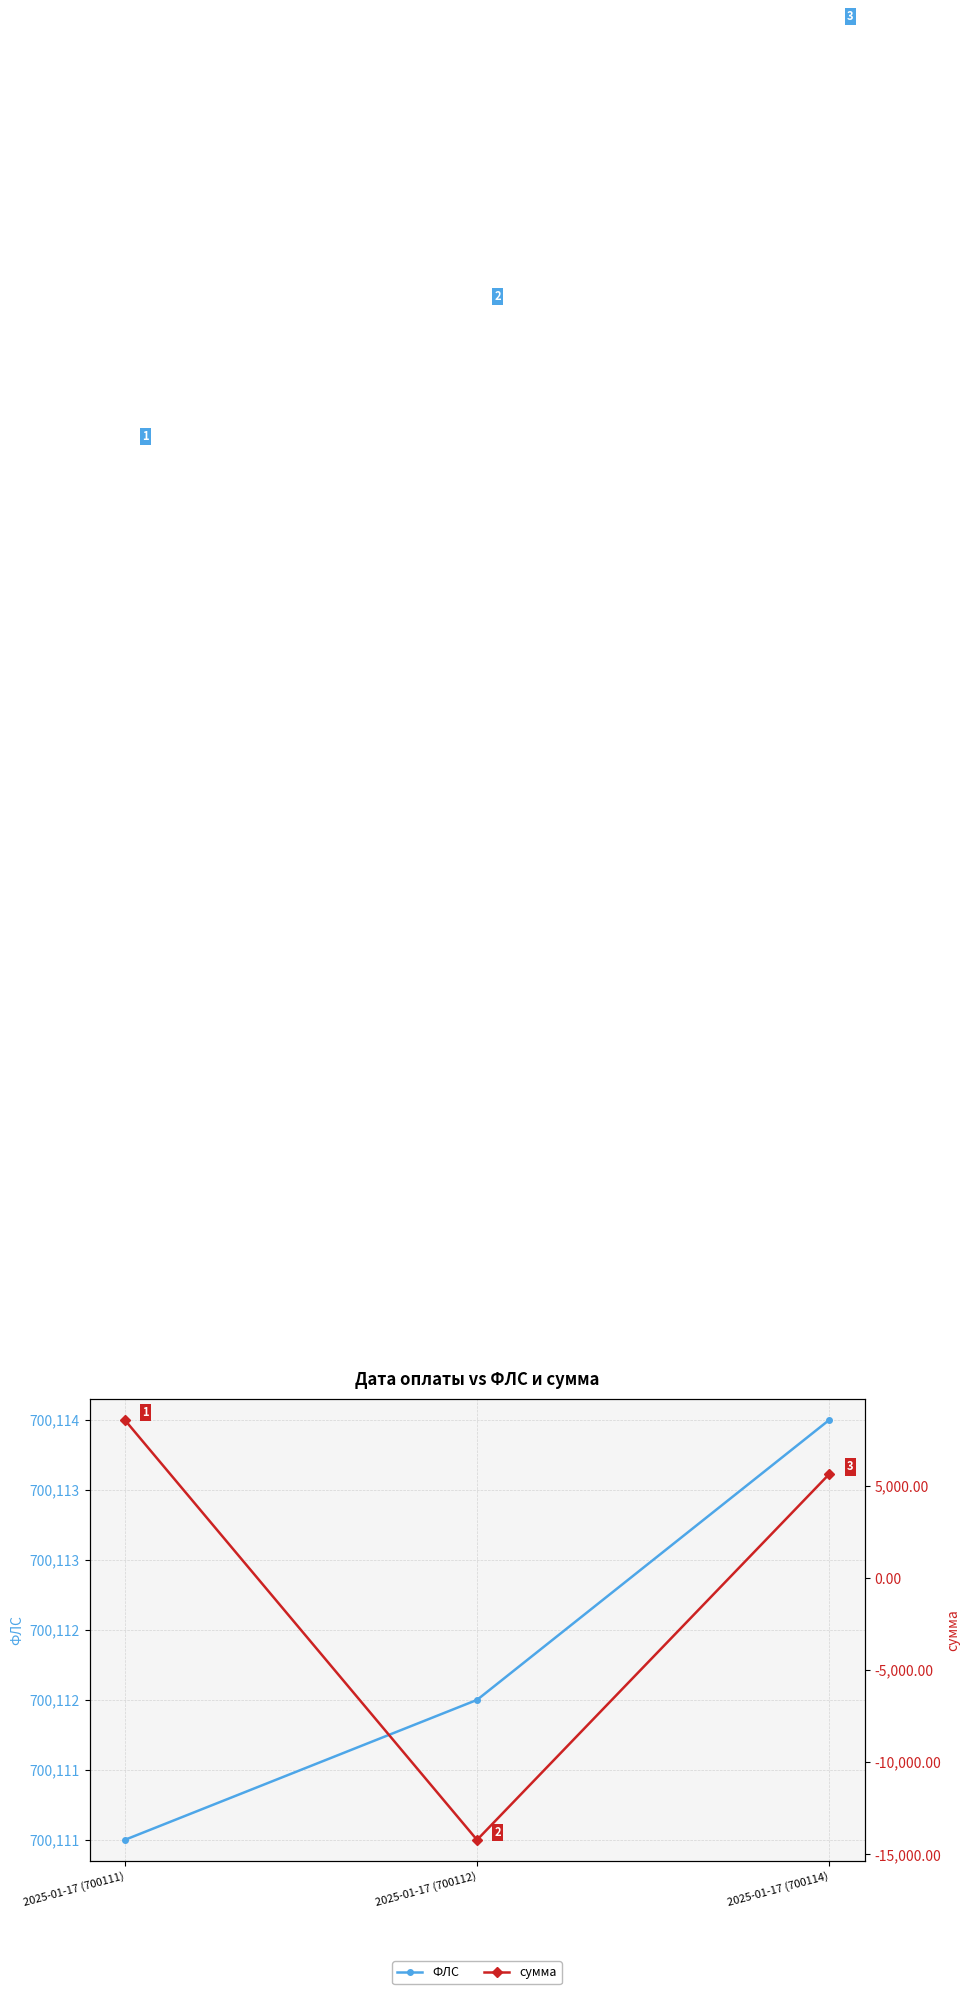

Reading right to left, what are all the values shown in this chart?

ФЛС: 2025-01-17 (700114)=700114.0	2025-01-17 (700112)=700112.0	2025-01-17 (700111)=700111.0
сумма: 2025-01-17 (700114)=5639.9	2025-01-17 (700112)=-14217.9	2025-01-17 (700111)=8578.0